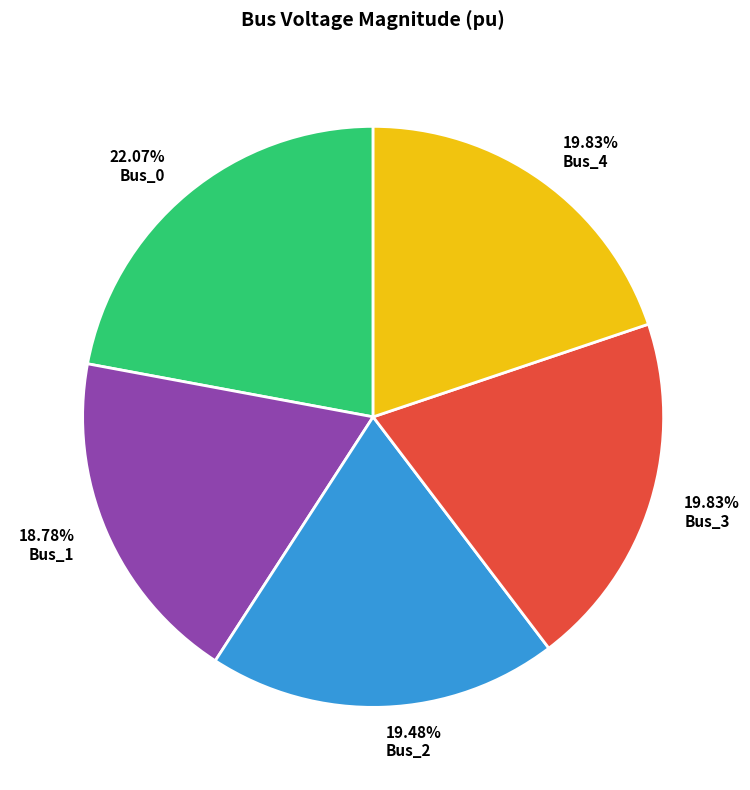

Is there a majority slice in this chart?

No